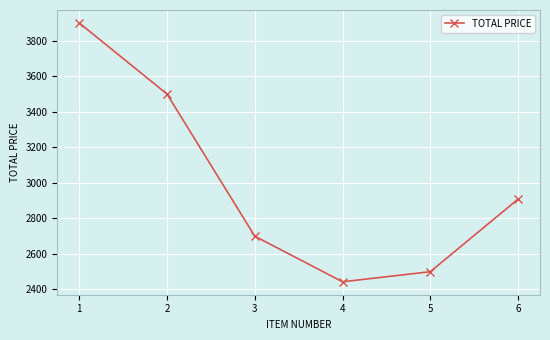

At which label does the data first exceed 2908?

1